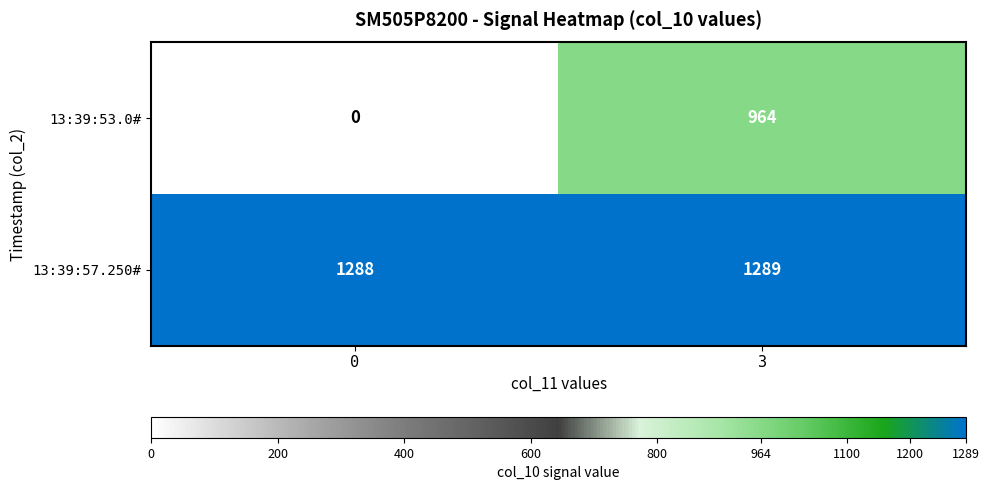

Is it true that 13:39:53.0# equals 193 at 3?

False